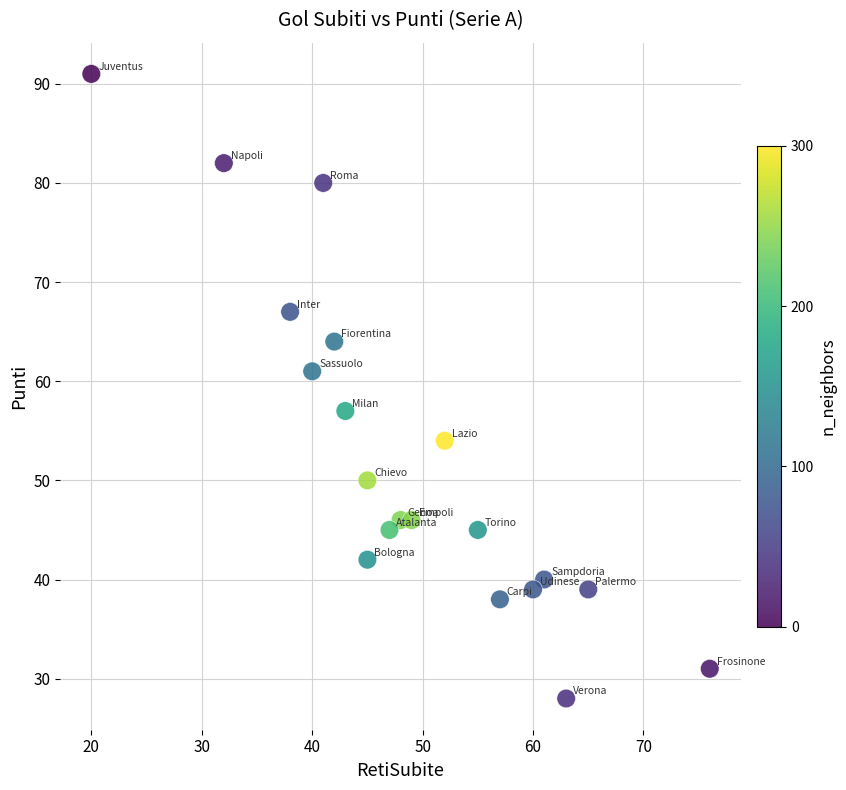

What is the range of Y values (max minus min)?

63